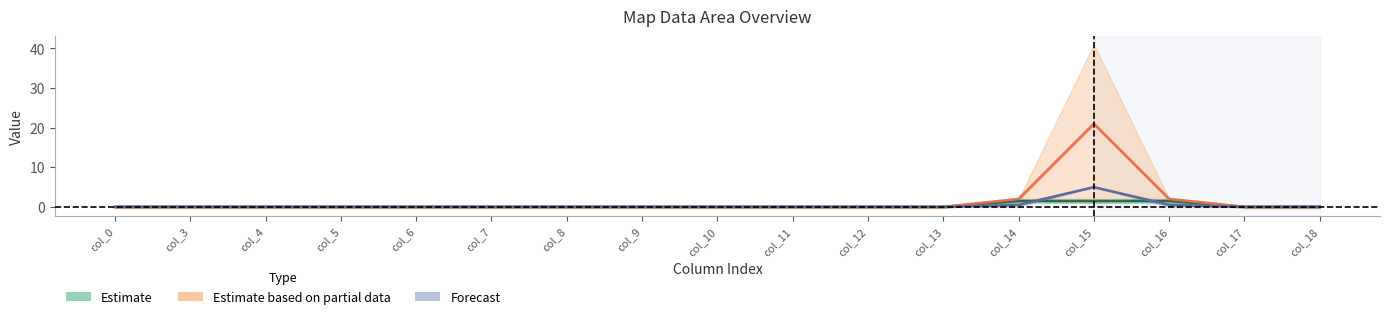

Rank the categories by row_special value from lowest to highest.

col_0, col_3, col_4, col_5, col_6, col_7, col_8, col_9, col_10, col_11, col_12, col_13, col_17, col_18, col_14, col_16, col_15